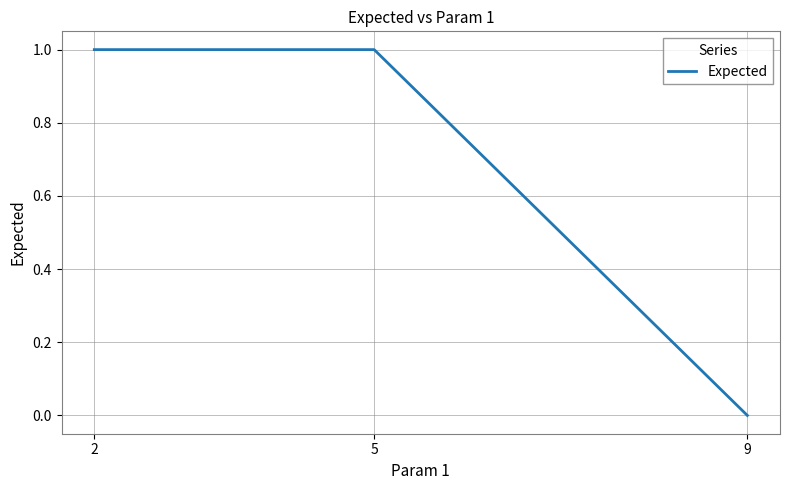

How many lines are shown in the chart?

1